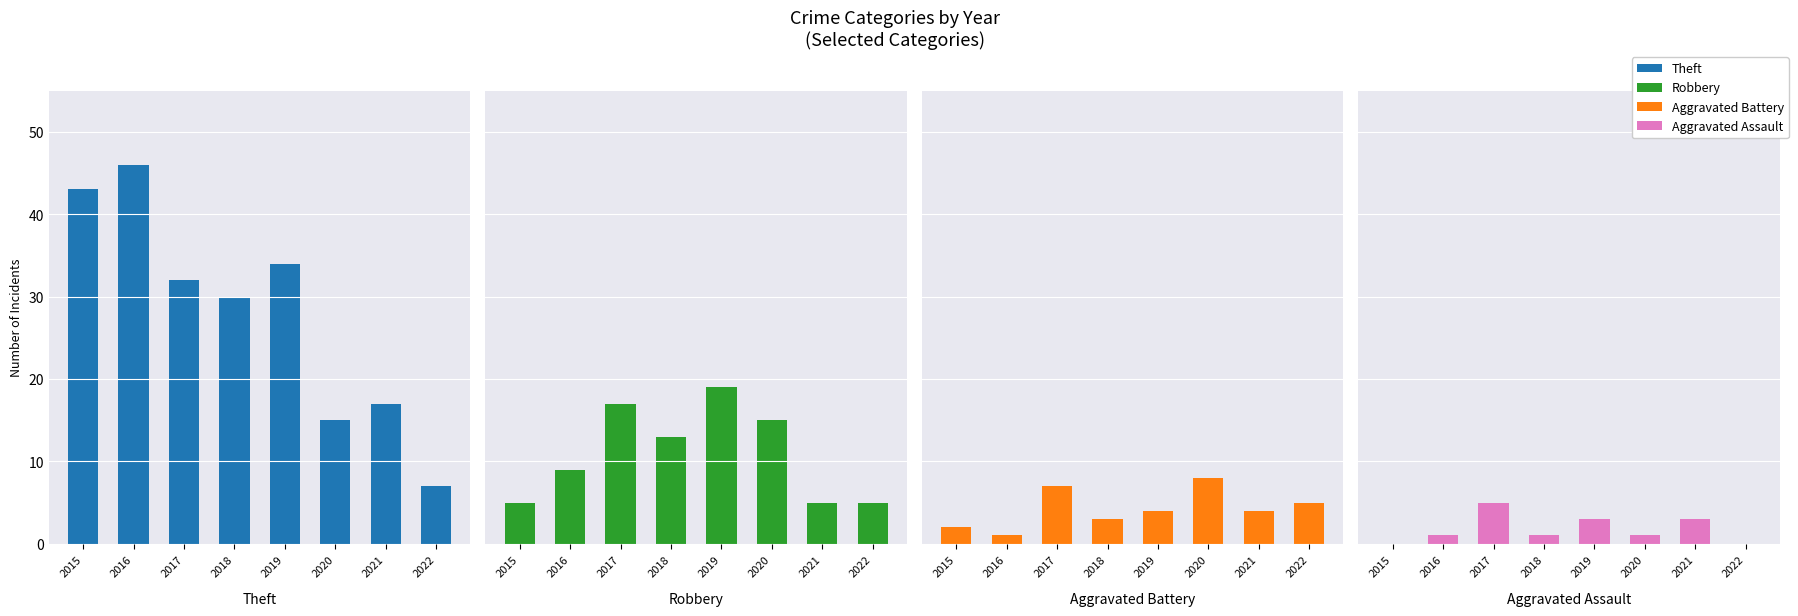

What is the total value across all series at 2015?

50